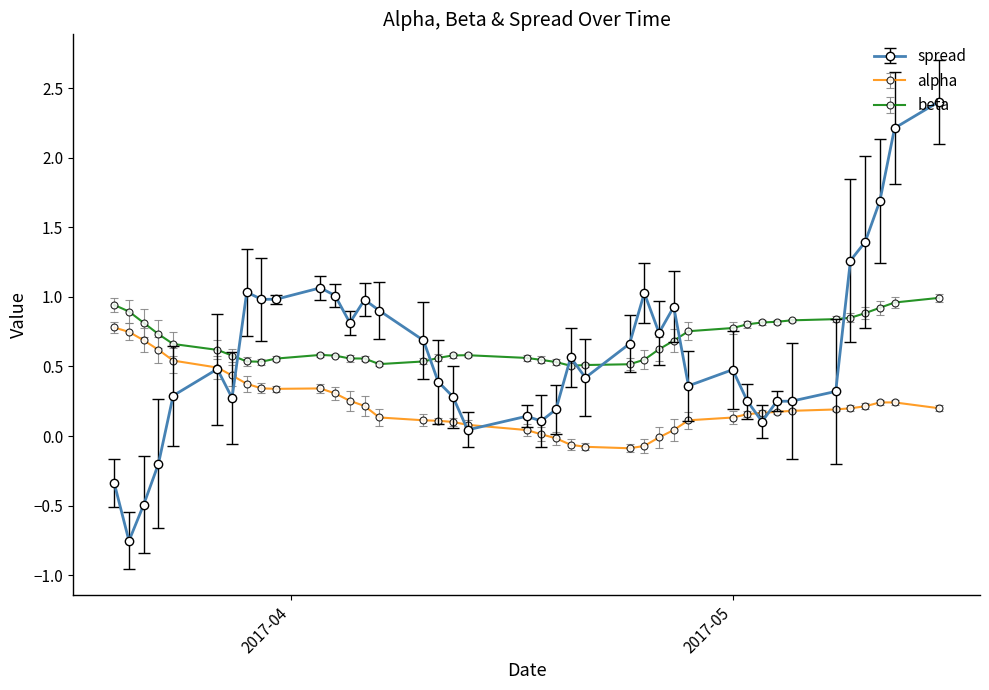

Which series has the widest spread of values?

spread